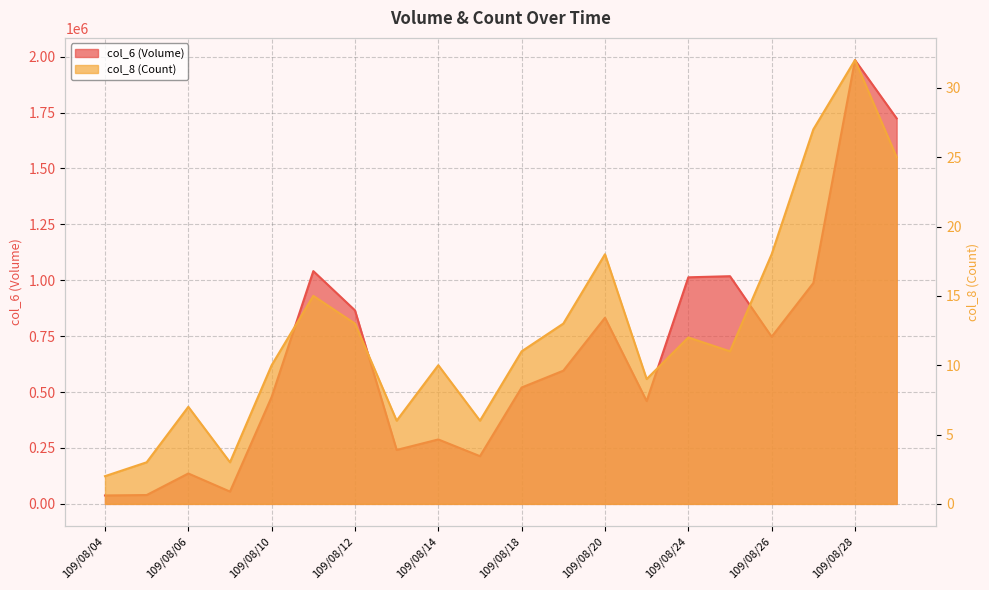

The value of col_6 (Volume) at 109/08/24 is 1013300. True or false?

True